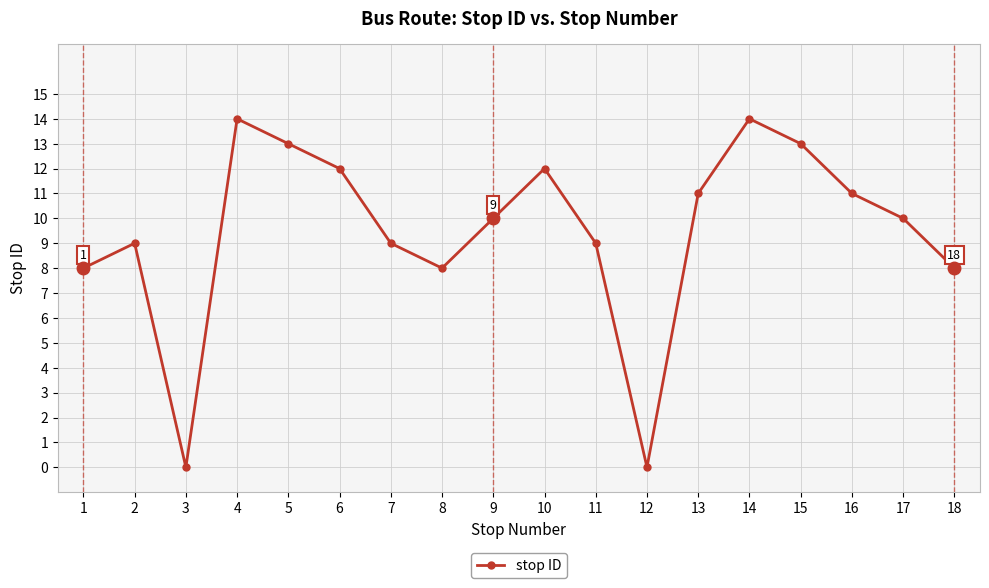

Reading left to right, extract all data points from this chart.

8	9	0	14	13	12	9	8	10	12	9	0	11	14	13	11	10	8